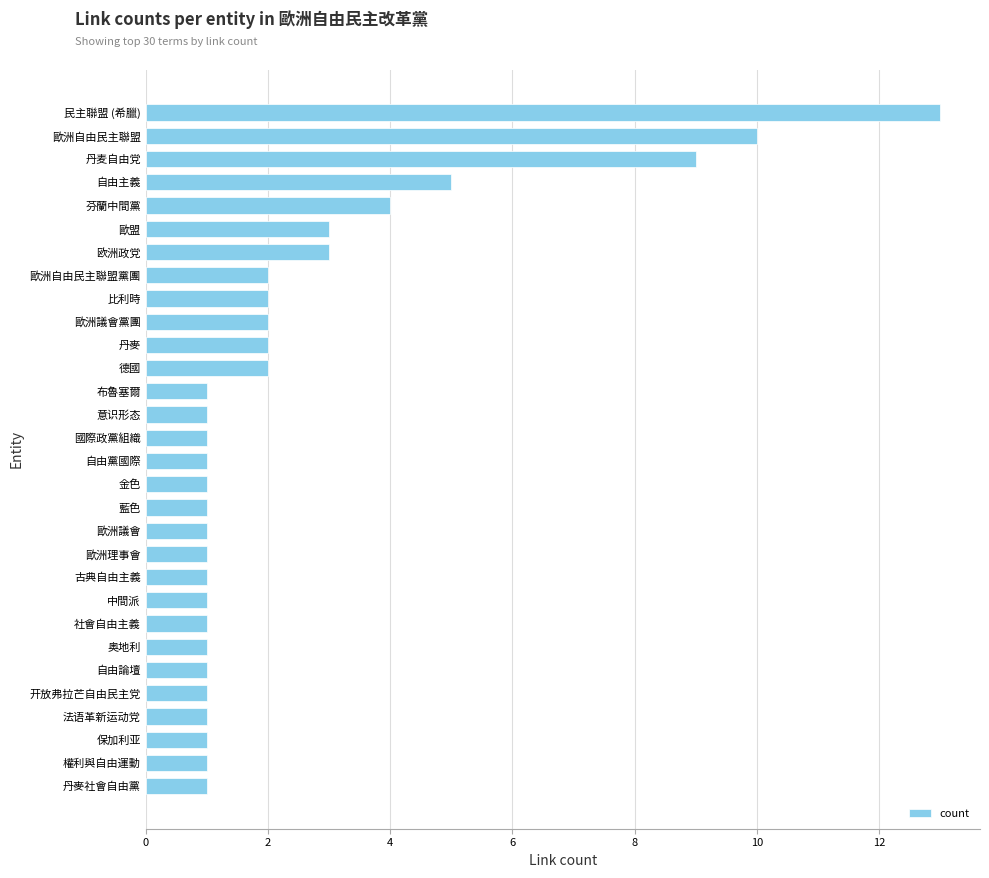

Between 歐洲自由民主聯盟 and 中間派, which is larger?

歐洲自由民主聯盟